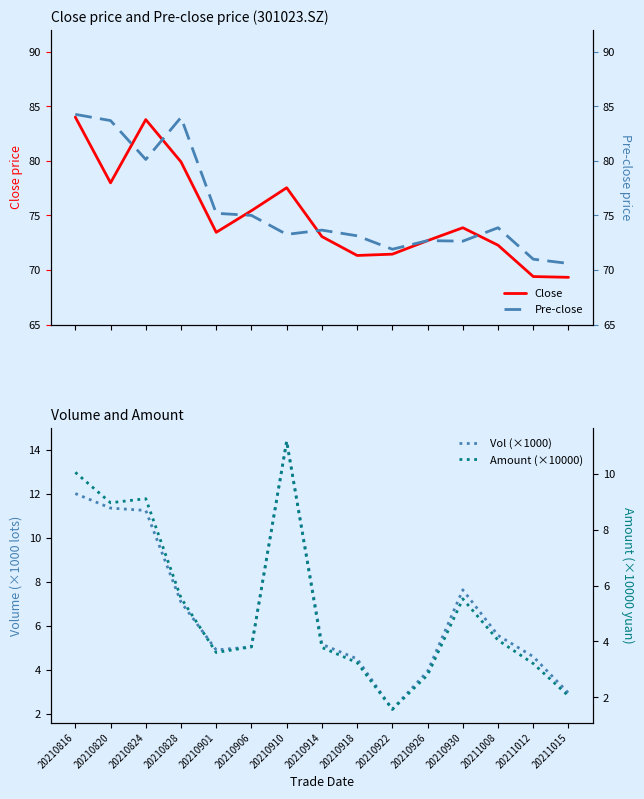

What is the greatest value displayed?

84.2